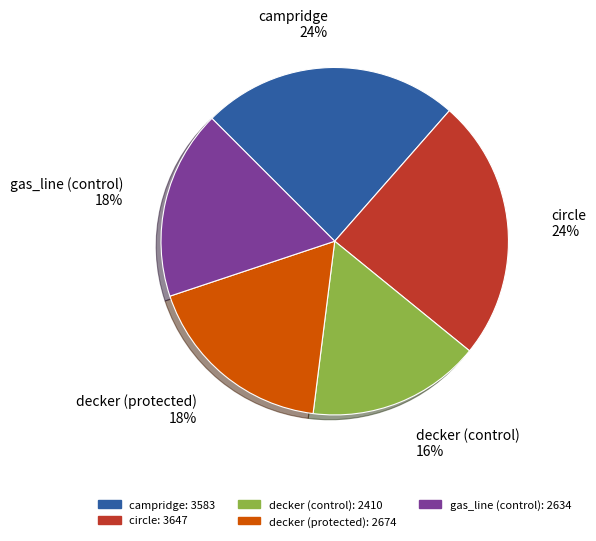

What percentage is the decker (protected) slice, to the nearest percent?

18%